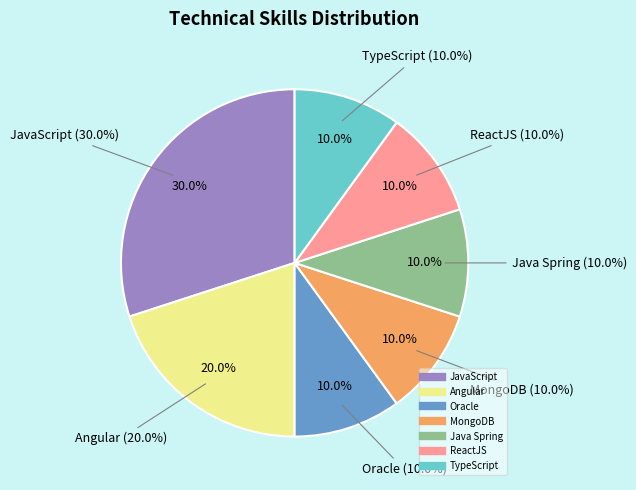

To the nearest percent, what is the combined percentage of JavaScript and Angular?

50%